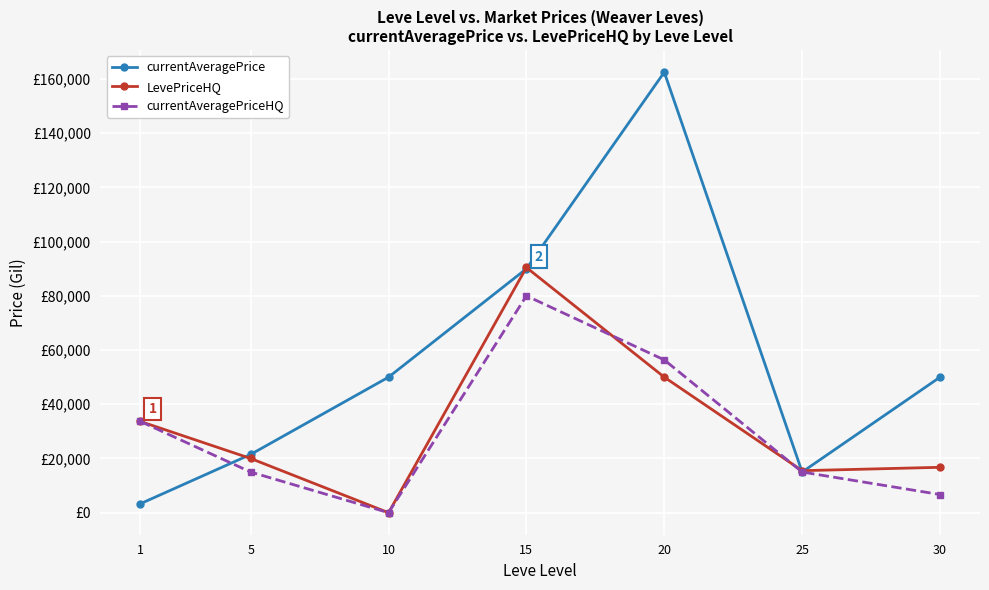

What is the difference between the highest and lowest values at 1?

30358